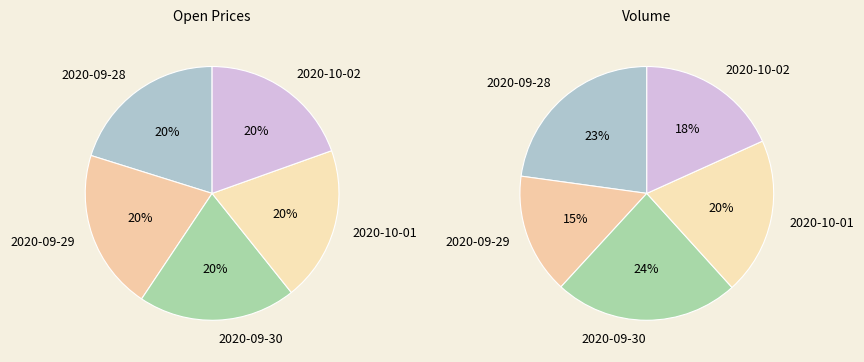

Rank the categories by value from lowest to highest.

2020-10-02, 2020-10-01, 2020-09-30, 2020-09-28, 2020-09-29